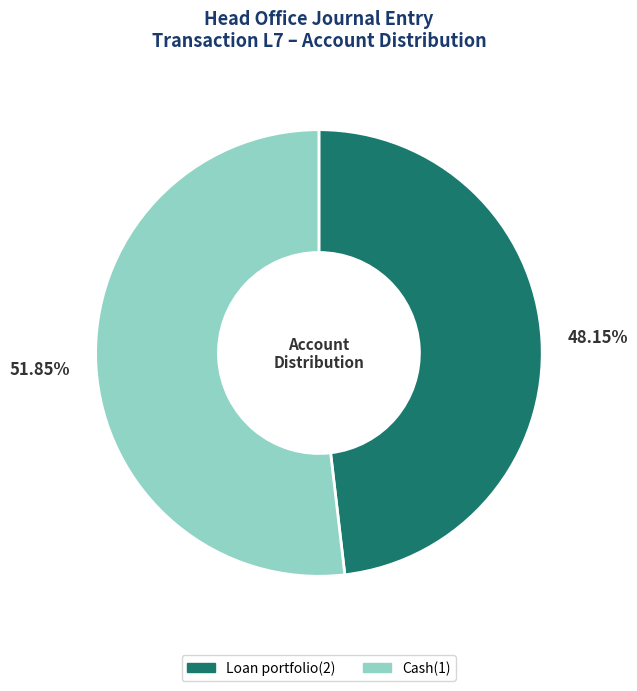

Rank the categories by value from highest to lowest.

Cash(1), Loan portfolio(2)